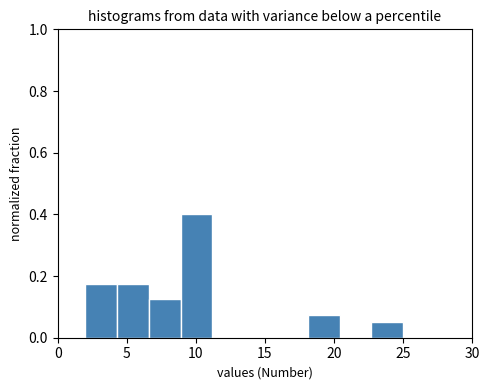

Reading left to right, list every bar in this chart as the range it spans on the x-axis followed by its height. Neither the bar edges nor the heights are printed on the chart, so give them approximately, as read against the axes.

2.0 to 4.3: 0.18
4.3 to 6.6: 0.18
6.6 to 8.9: 0.12
8.9 to 11.2: 0.40
11.2 to 13.5: 0
13.5 to 15.8: 0
15.8 to 18.1: 0
18.1 to 20.4: 0.08
20.4 to 22.7: 0
22.7 to 25.0: 0.06